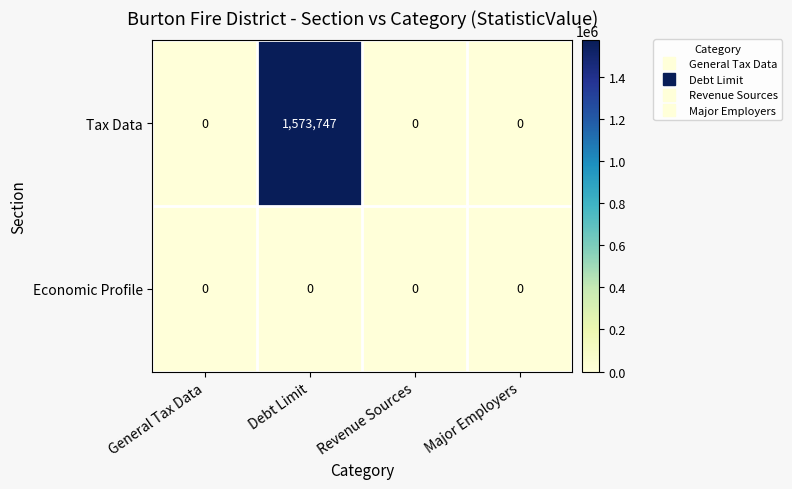

Rank the series by their average value, from lowest to highest.

Economic Profile, Tax Data